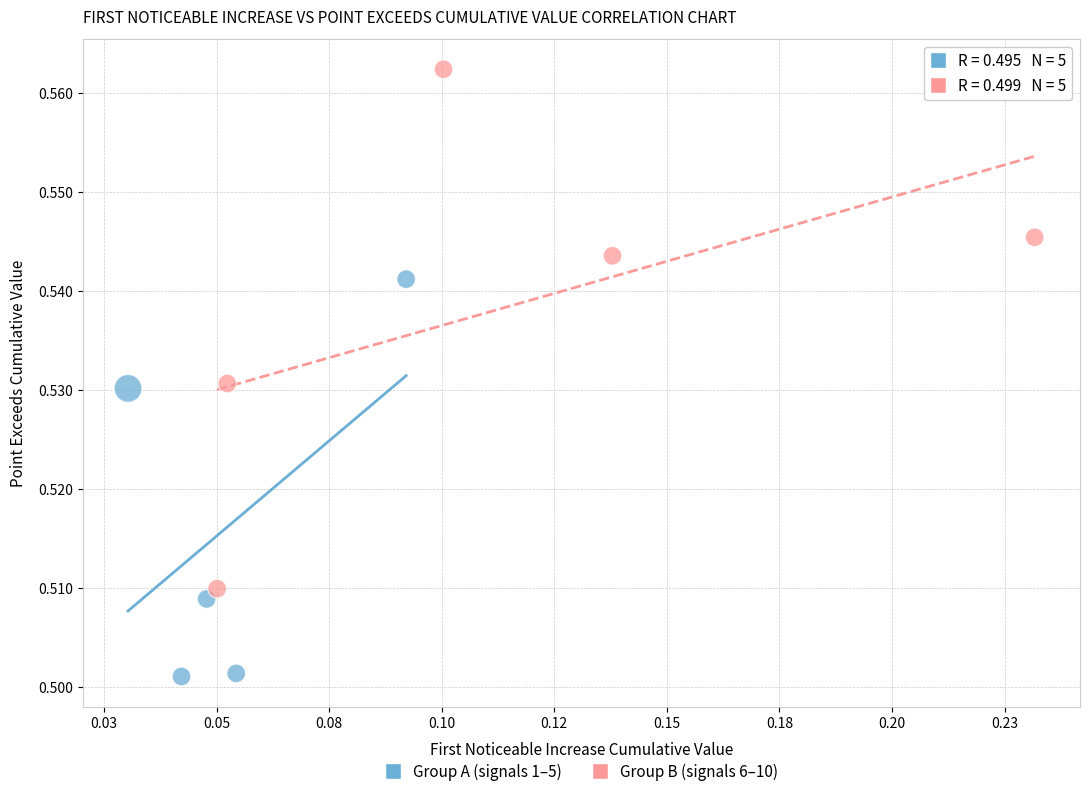

Which series reaches the maximum Y coordinate?

Group B (signals 6–10)